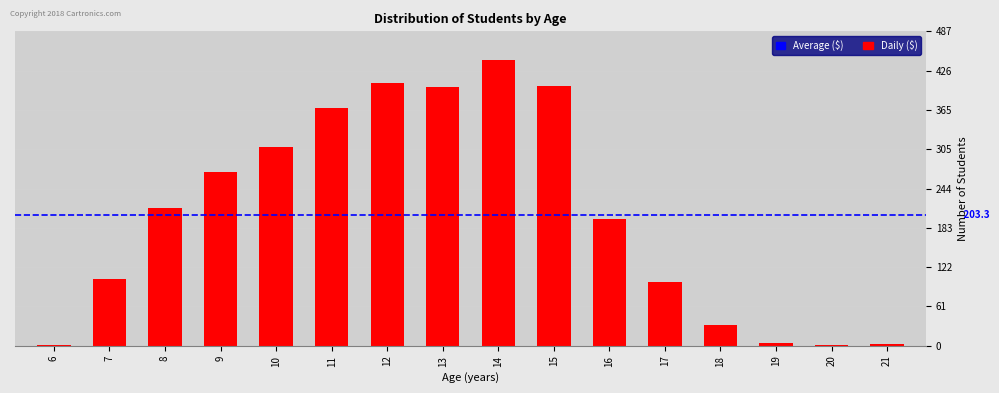

The chart shows a value of 2 at 20. True or false?

True